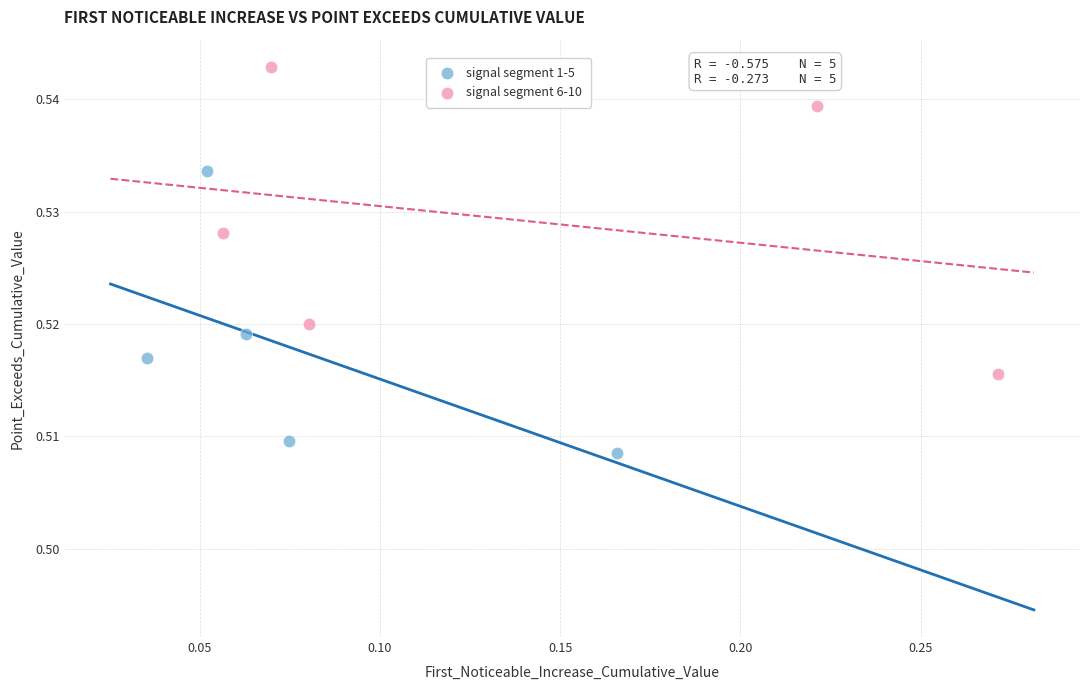

Which series contains the highest Y value?

signal segment 6-10